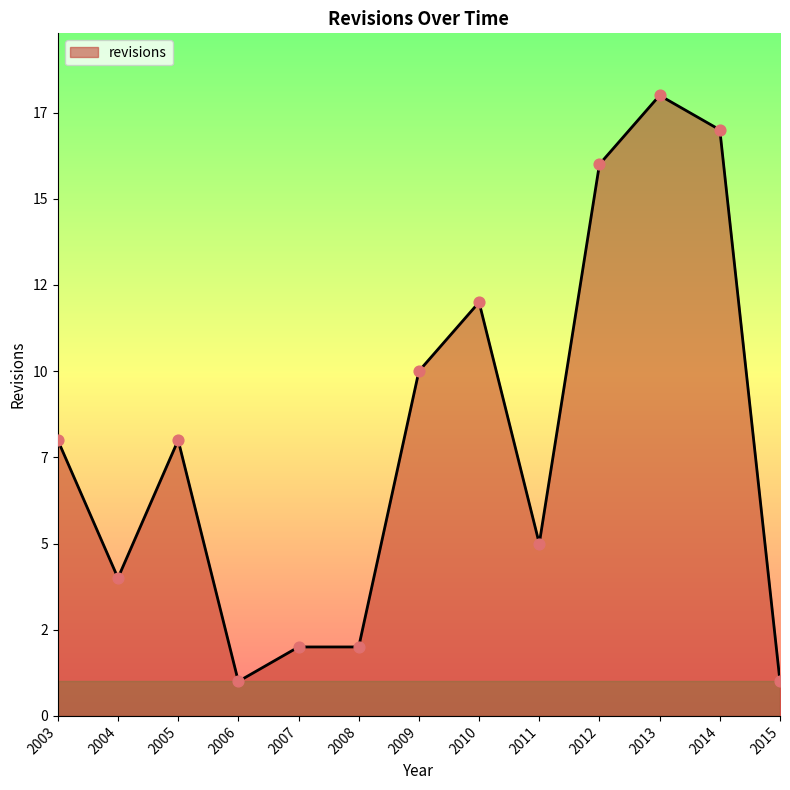

Approximately how many times larger is the value at 2012 compared to 2009?

1.6